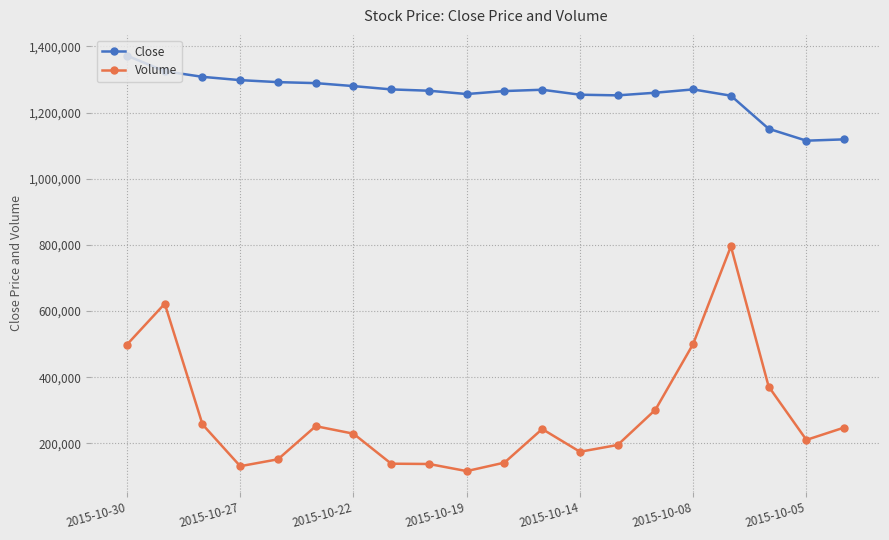

Rank the series by their maximum value, from lowest to highest.

Volume, Close